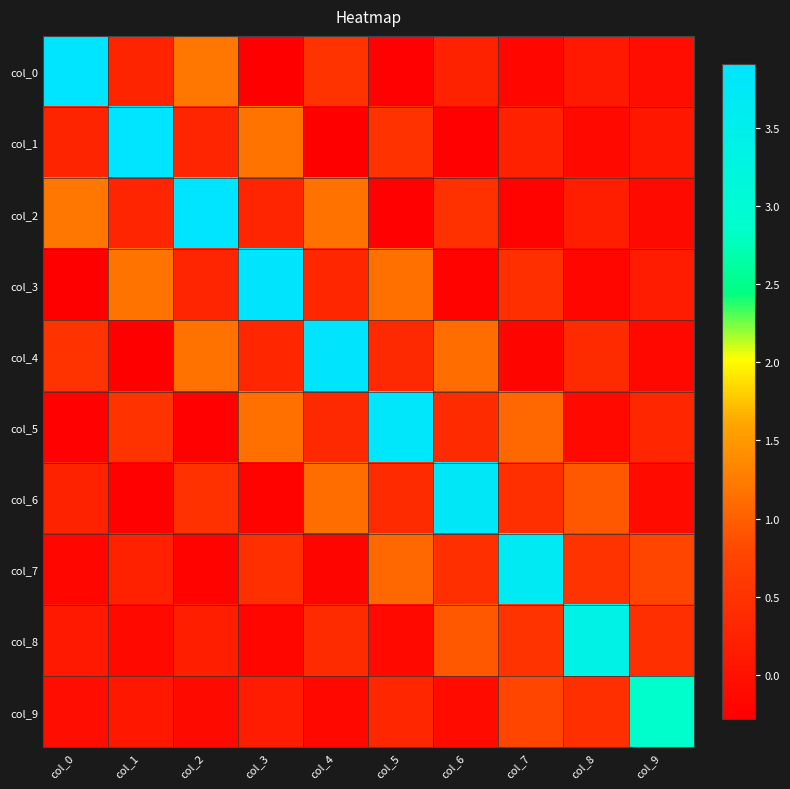

At how many categories does at least one series exceed 3?

9